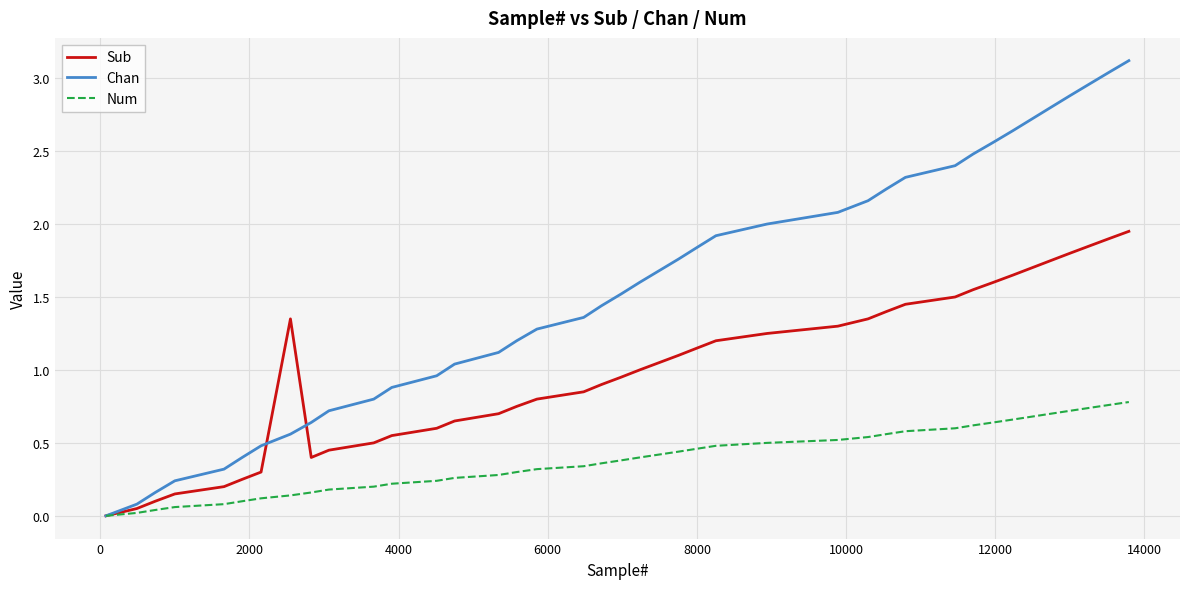

Does the chart have visible grid lines?

Yes